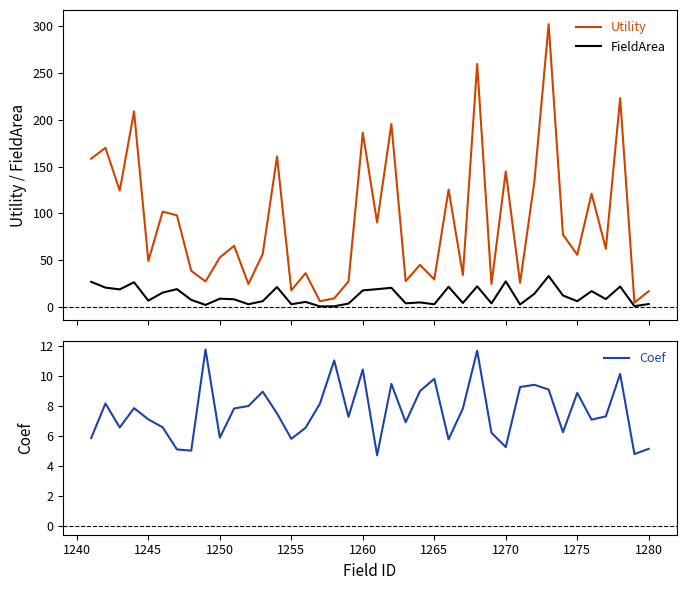

What is the minimum value for Coef?

4.7